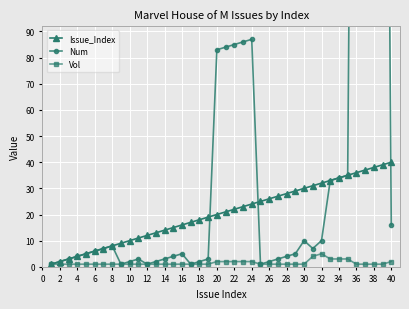

Reading left to right, extract all data points from this chart.

Issue_Index: 1	2	3	4	5	6	7	8	9	10	11	12	13	14	15	16	17	18	19	20	21	22	23	24	25	26	27	28	29	30	31	32	33	34	35	36	37	38	39	40
Num: 1	2	3	4	5	6	7	8	1	2	3	1	2	3	4	5	1	2	3	83	84	85	86	87	1	2	3	4	5	10	7	10	33	34	35	462	463	464	465	16
Vol: 1	1	1	1	1	1	1	1	1	1	1	1	1	1	1	1	1	1	1	2	2	2	2	2	1	1	1	1	1	1	4	5	3	3	3	1	1	1	1	2